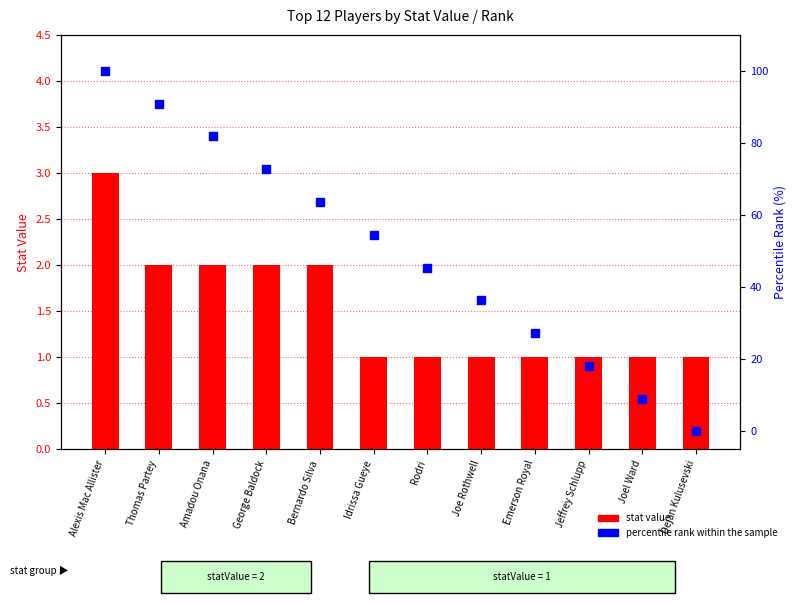

Is the value of stat value at Dejan Kulusevski greater than the value of percentile rank within the sample at Idrissa Gueye?

No